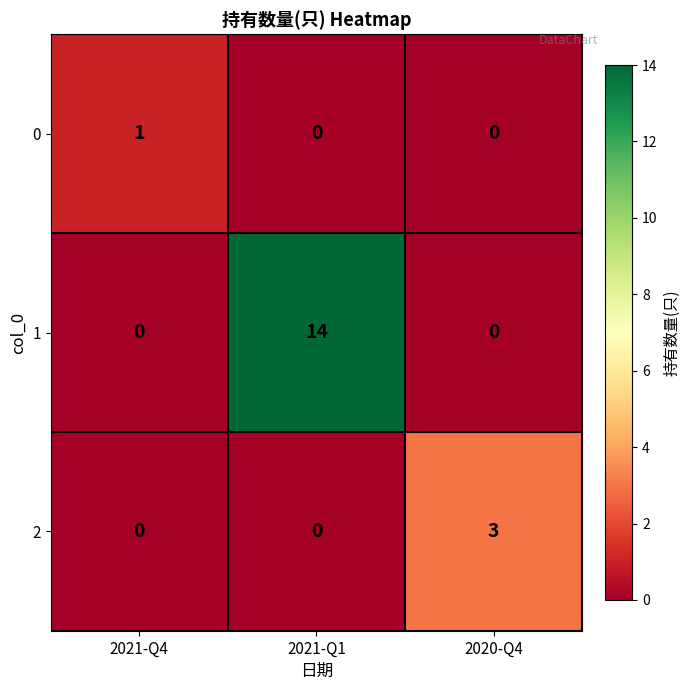

Count the number of data series in this chart.

3